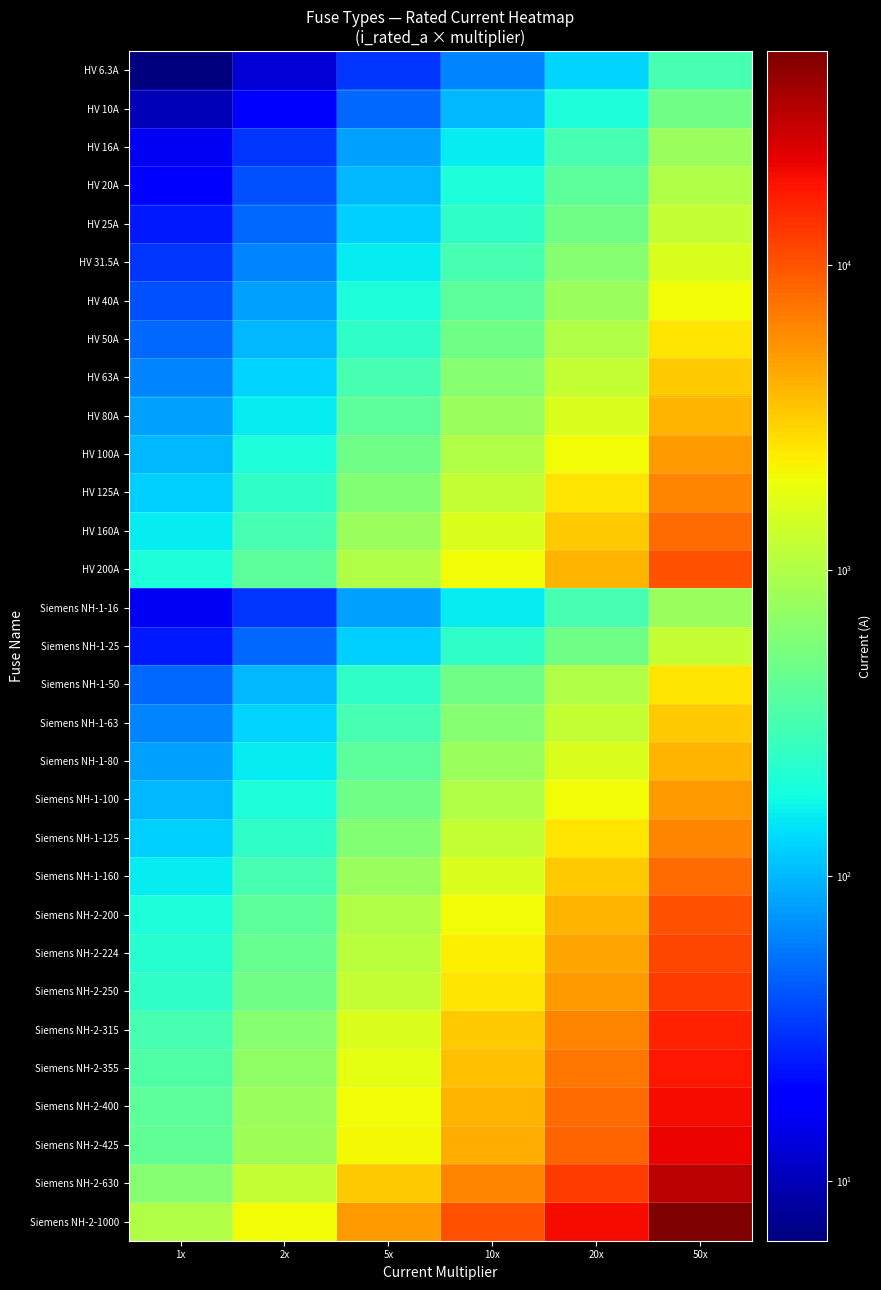

Reading left to right, what are all the values shown in this chart?

HV 6.3A: 1x=6.3	2x=12.6	5x=31.5	10x=63.0	20x=126.0	50x=315.0
HV 10A: 1x=10.0	2x=20.0	5x=50.0	10x=100.0	20x=200.0	50x=500.0
HV 16A: 1x=16.0	2x=32.0	5x=80.0	10x=160.0	20x=320.0	50x=800.0
HV 20A: 1x=20.0	2x=40.0	5x=100.0	10x=200.0	20x=400.0	50x=1000.0
HV 25A: 1x=25.0	2x=50.0	5x=125.0	10x=250.0	20x=500.0	50x=1250.0
HV 31.5A: 1x=31.5	2x=63.0	5x=157.5	10x=315.0	20x=630.0	50x=1575.0
HV 40A: 1x=40.0	2x=80.0	5x=200.0	10x=400.0	20x=800.0	50x=2000.0
HV 50A: 1x=50.0	2x=100.0	5x=250.0	10x=500.0	20x=1000.0	50x=2500.0
HV 63A: 1x=63.0	2x=126.0	5x=315.0	10x=630.0	20x=1260.0	50x=3150.0
HV 80A: 1x=80.0	2x=160.0	5x=400.0	10x=800.0	20x=1600.0	50x=4000.0
HV 100A: 1x=100.0	2x=200.0	5x=500.0	10x=1000.0	20x=2000.0	50x=5000.0
HV 125A: 1x=125.0	2x=250.0	5x=625.0	10x=1250.0	20x=2500.0	50x=6250.0
HV 160A: 1x=160.0	2x=320.0	5x=800.0	10x=1600.0	20x=3200.0	50x=8000.0
HV 200A: 1x=200.0	2x=400.0	5x=1000.0	10x=2000.0	20x=4000.0	50x=10000.0
Siemens NH-1-16: 1x=16.0	2x=32.0	5x=80.0	10x=160.0	20x=320.0	50x=800.0
Siemens NH-1-25: 1x=25.0	2x=50.0	5x=125.0	10x=250.0	20x=500.0	50x=1250.0
Siemens NH-1-50: 1x=50.0	2x=100.0	5x=250.0	10x=500.0	20x=1000.0	50x=2500.0
Siemens NH-1-63: 1x=63.0	2x=126.0	5x=315.0	10x=630.0	20x=1260.0	50x=3150.0
Siemens NH-1-80: 1x=80.0	2x=160.0	5x=400.0	10x=800.0	20x=1600.0	50x=4000.0
Siemens NH-1-100: 1x=100.0	2x=200.0	5x=500.0	10x=1000.0	20x=2000.0	50x=5000.0
Siemens NH-1-125: 1x=125.0	2x=250.0	5x=625.0	10x=1250.0	20x=2500.0	50x=6250.0
Siemens NH-1-160: 1x=160.0	2x=320.0	5x=800.0	10x=1600.0	20x=3200.0	50x=8000.0
Siemens NH-2-200: 1x=200.0	2x=400.0	5x=1000.0	10x=2000.0	20x=4000.0	50x=10000.0
Siemens NH-2-224: 1x=224.0	2x=448.0	5x=1120.0	10x=2240.0	20x=4480.0	50x=11200.0
Siemens NH-2-250: 1x=250.0	2x=500.0	5x=1250.0	10x=2500.0	20x=5000.0	50x=12500.0
Siemens NH-2-315: 1x=315.0	2x=630.0	5x=1575.0	10x=3150.0	20x=6300.0	50x=15750.0
Siemens NH-2-355: 1x=355.0	2x=710.0	5x=1775.0	10x=3550.0	20x=7100.0	50x=17750.0
Siemens NH-2-400: 1x=400.0	2x=800.0	5x=2000.0	10x=4000.0	20x=8000.0	50x=20000.0
Siemens NH-2-425: 1x=425.0	2x=850.0	5x=2125.0	10x=4250.0	20x=8500.0	50x=21250.0
Siemens NH-2-630: 1x=630.0	2x=1260.0	5x=3150.0	10x=6300.0	20x=12600.0	50x=31500.0
Siemens NH-2-1000: 1x=1000.0	2x=2000.0	5x=5000.0	10x=10000.0	20x=20000.0	50x=50000.0